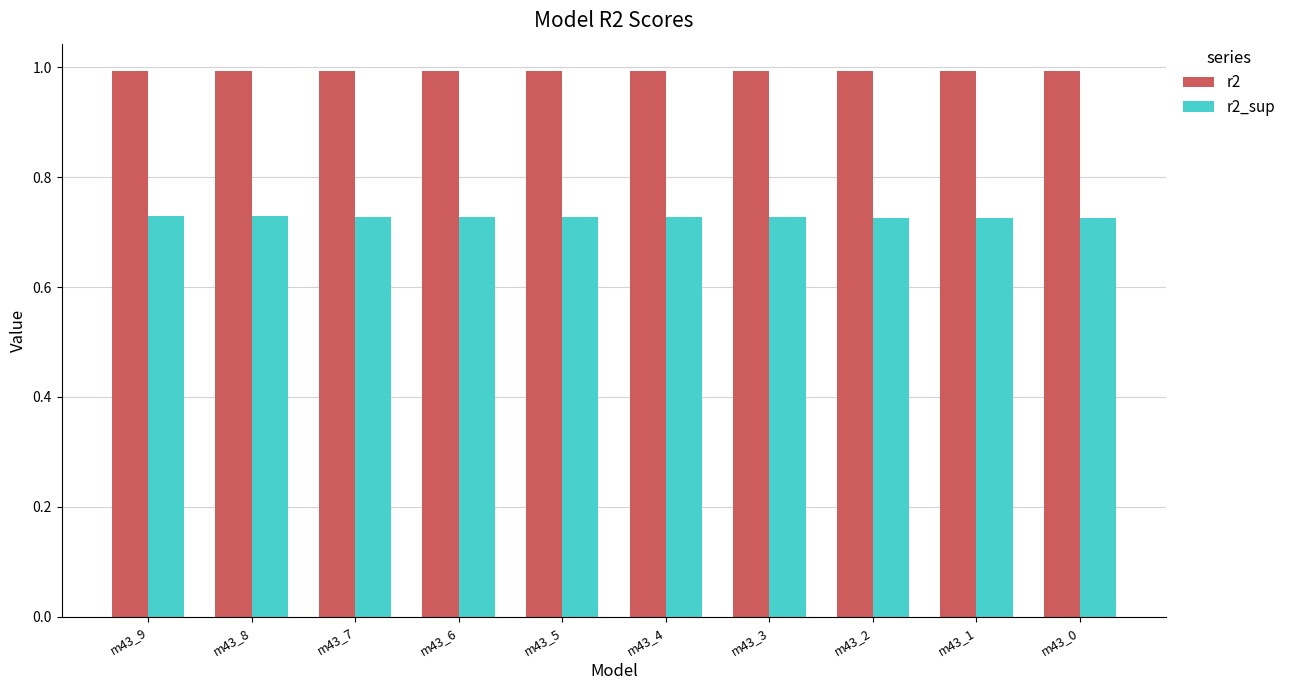

Rank the series by their maximum value, from lowest to highest.

r2_sup, r2